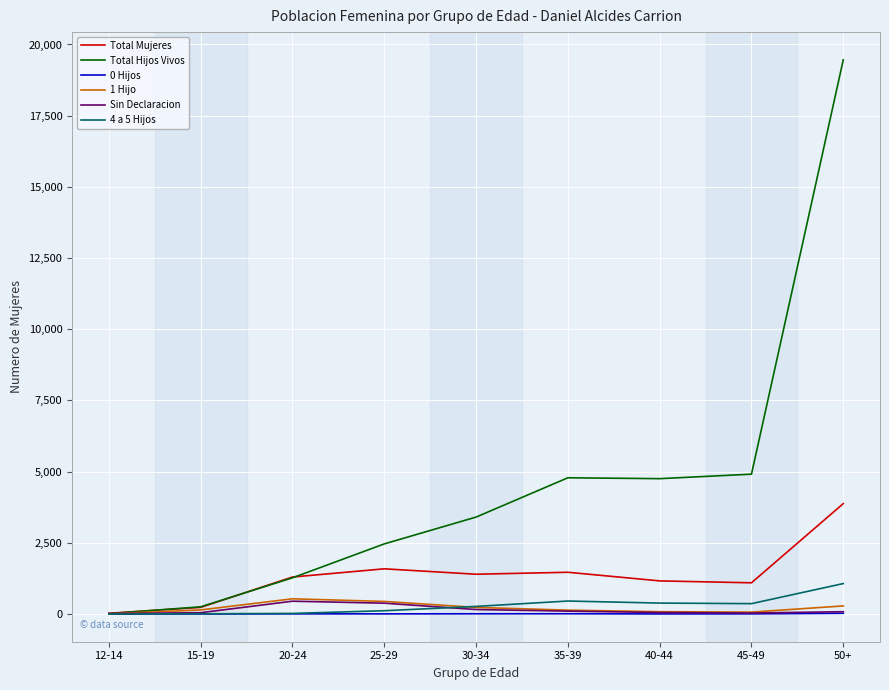

What is the average value of the 4 a 5 Hijos series?

298